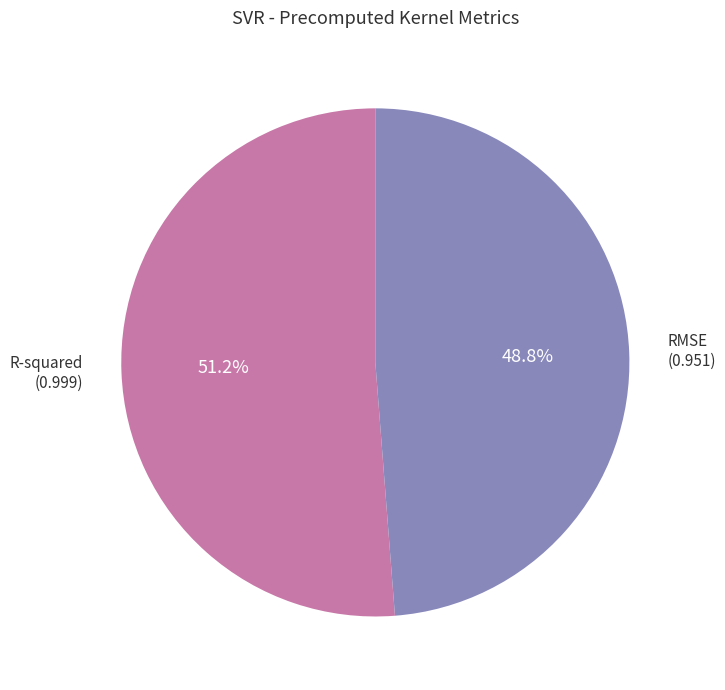

Is there any slice that represents more than half of the pie?

Yes